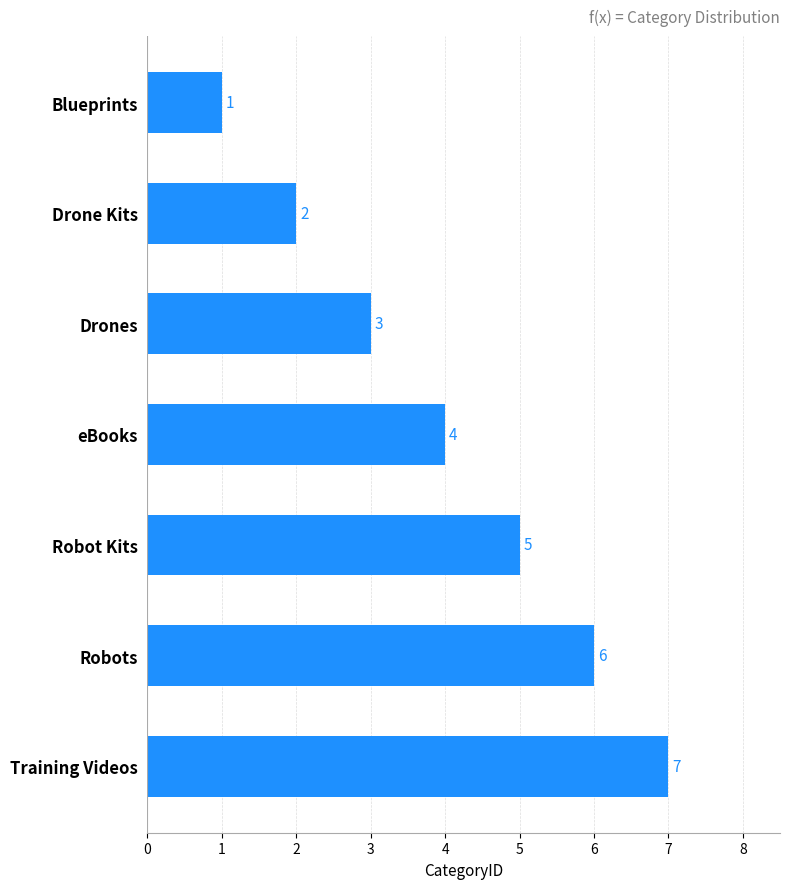

Is it true that the value at Robot Kits is 1?

False